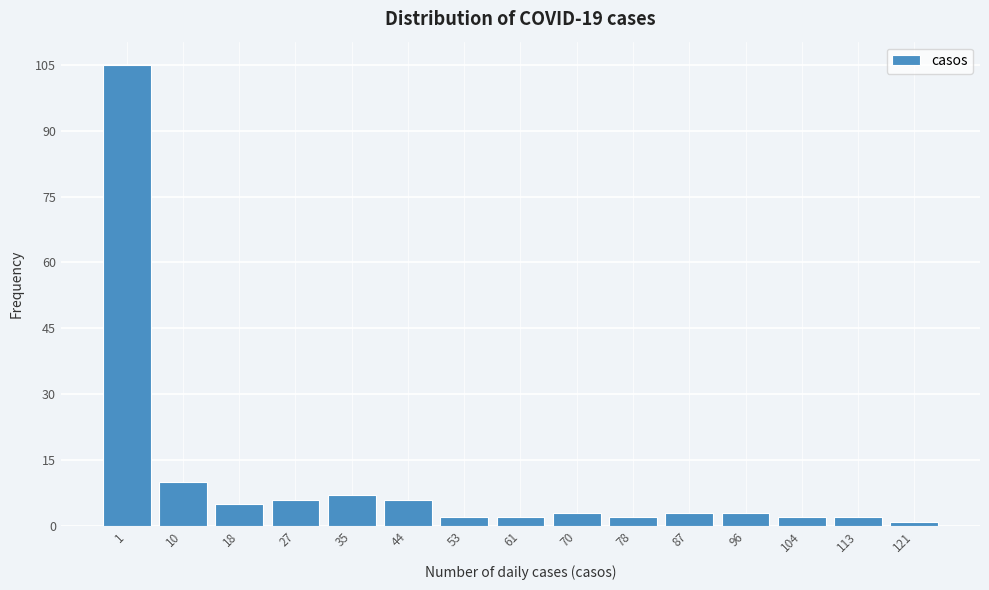

Reading left to right, what are all the values shown in this chart?

1=105	10=10	18=5	27=6	35=7	44=6	53=2	61=2	70=3	78=2	87=3	96=3	104=2	113=2	121=1